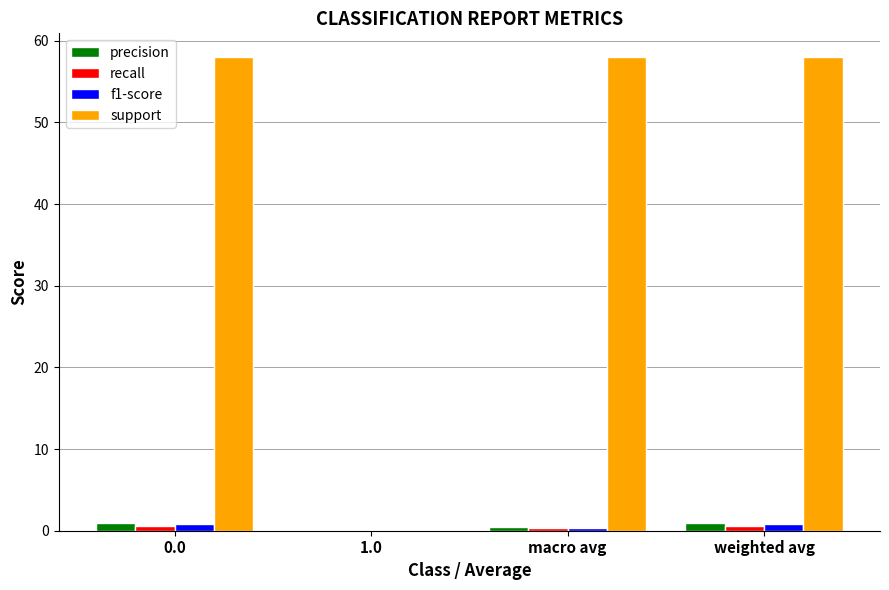

What is the spread (max minus min) of values at 0.0?

57.4